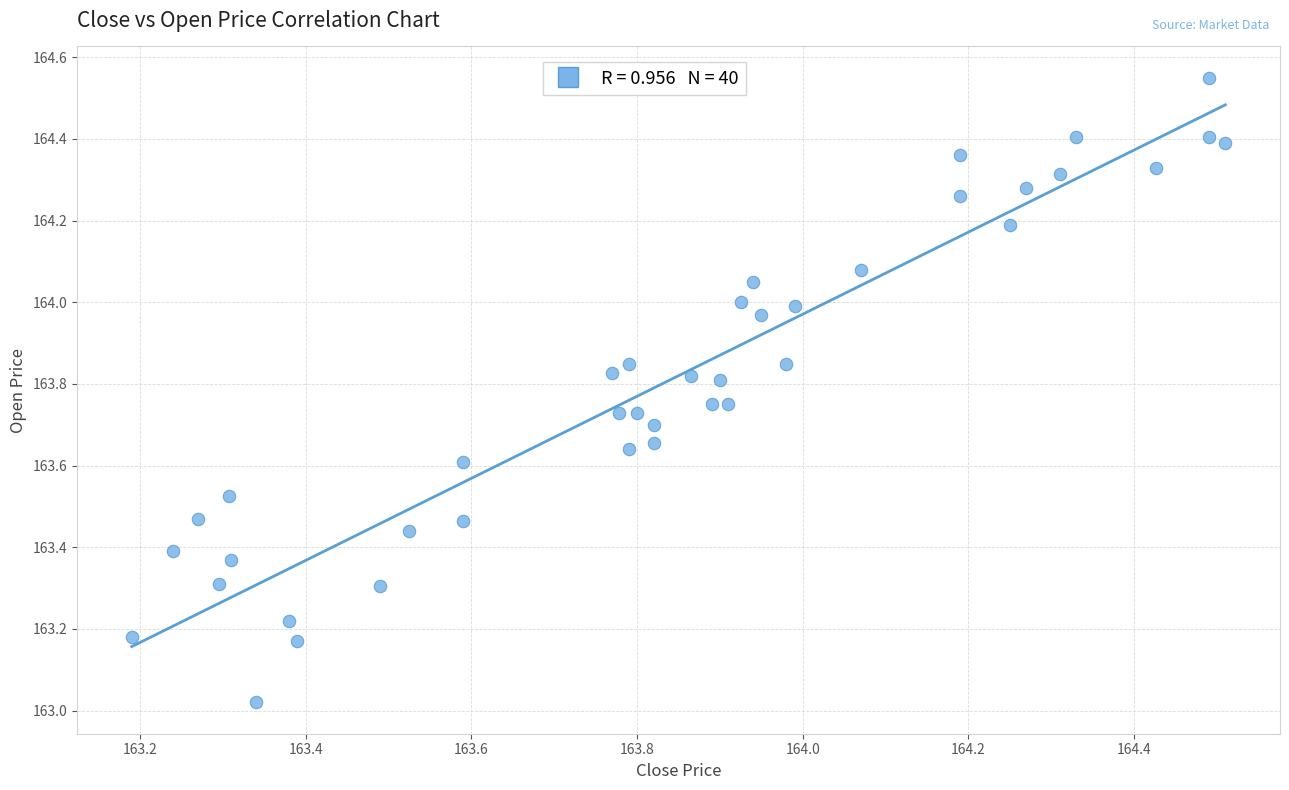

What is the range of X values (max minus min)?

1.3